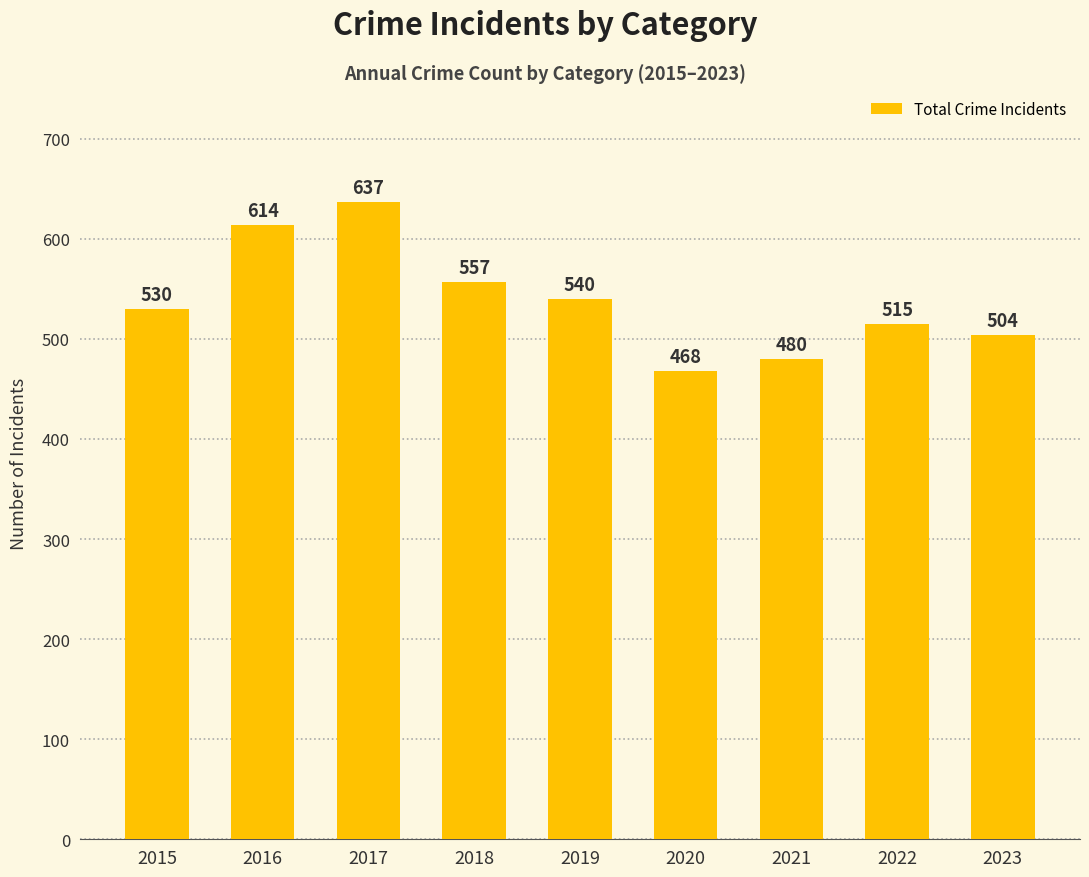

Rank the categories by value from lowest to highest.

2020, 2021, 2023, 2022, 2015, 2019, 2018, 2016, 2017